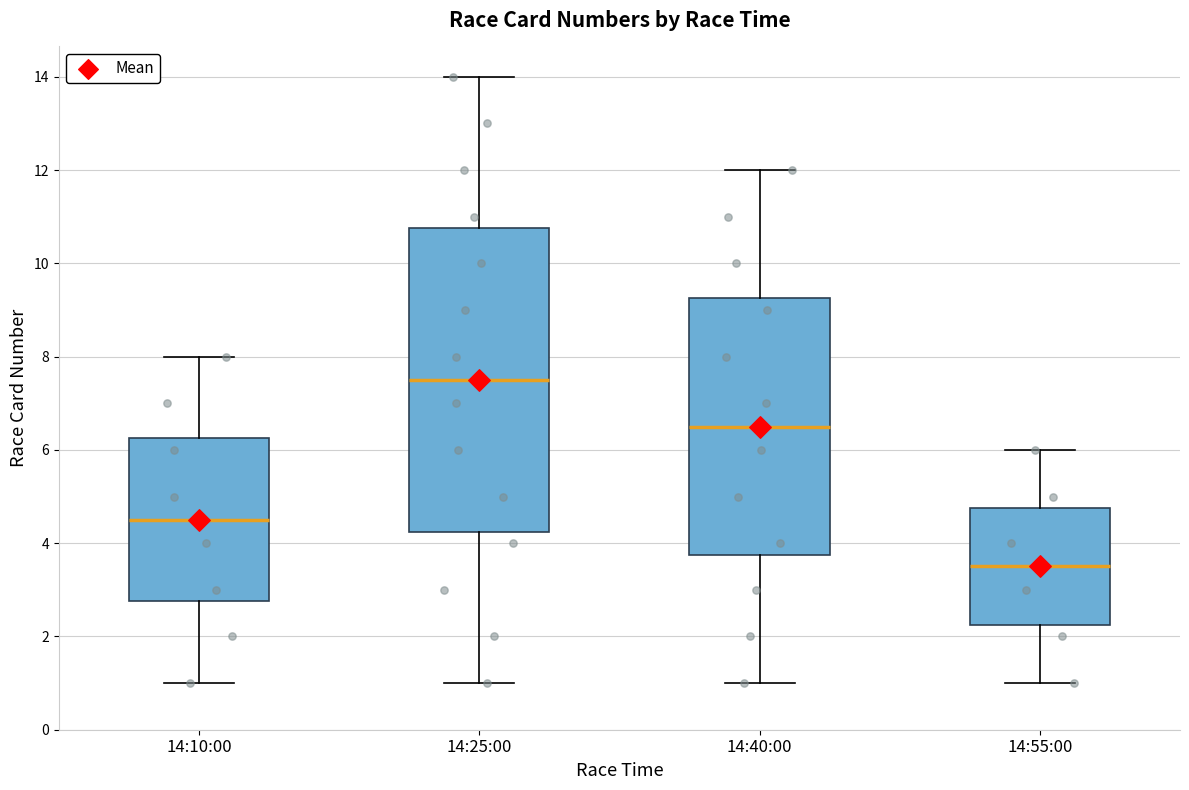

Where does the median line of the box for 14:25:00 sit on the y-axis? The values are not printed on the chart, so give them approximately, as read against the axis.

7.6